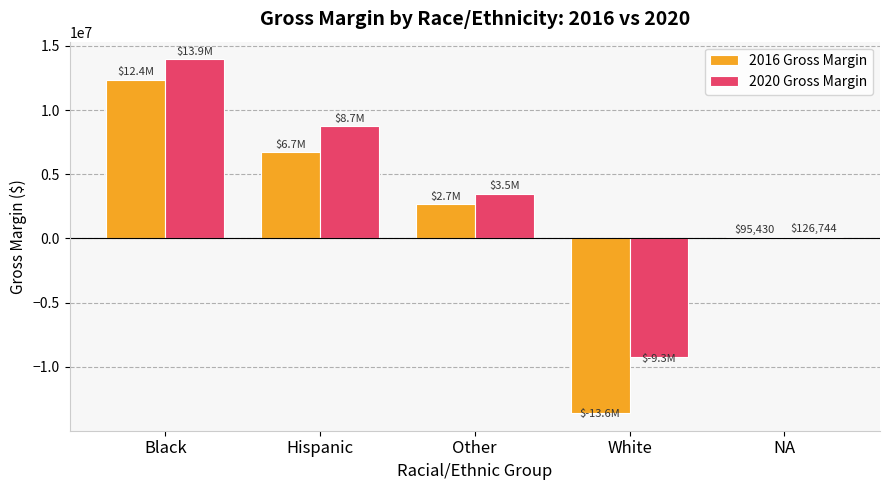

At which label does 2016 Gross Margin reach its minimum?

White